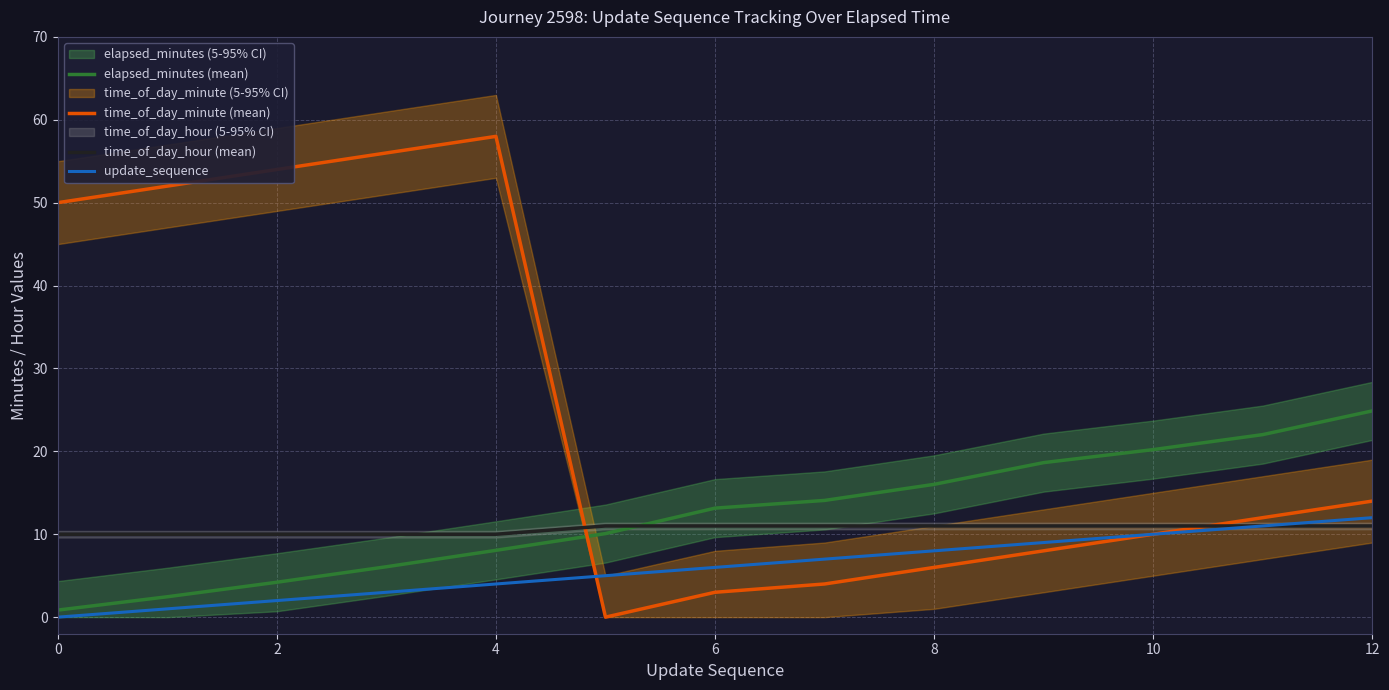

What is the difference between the maximum and minimum values in the time_of_day_hour (mean) series?

1.0